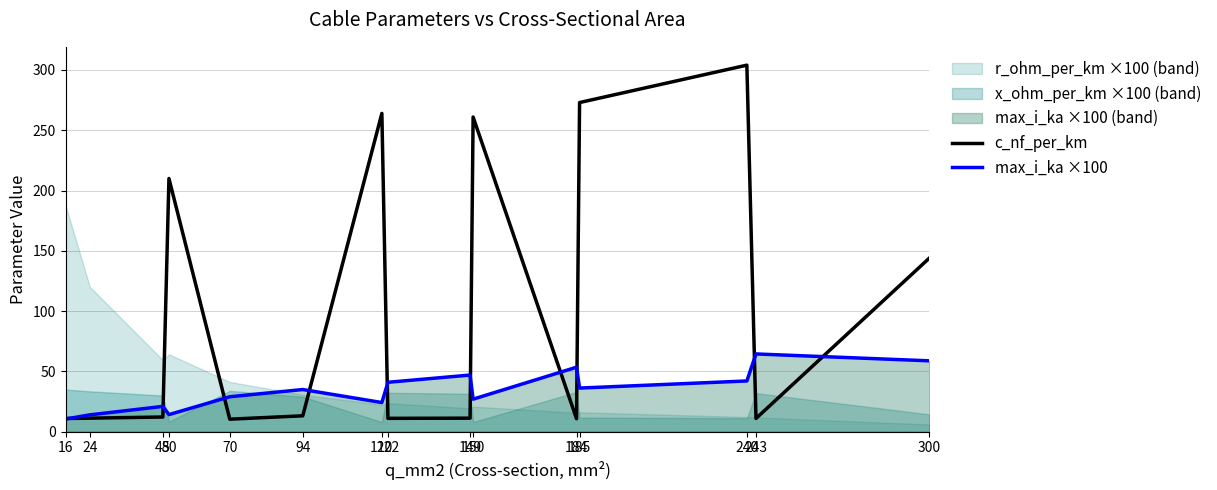

What is the difference between the maximum and minimum values in the c_nf_per_km series?

293.6